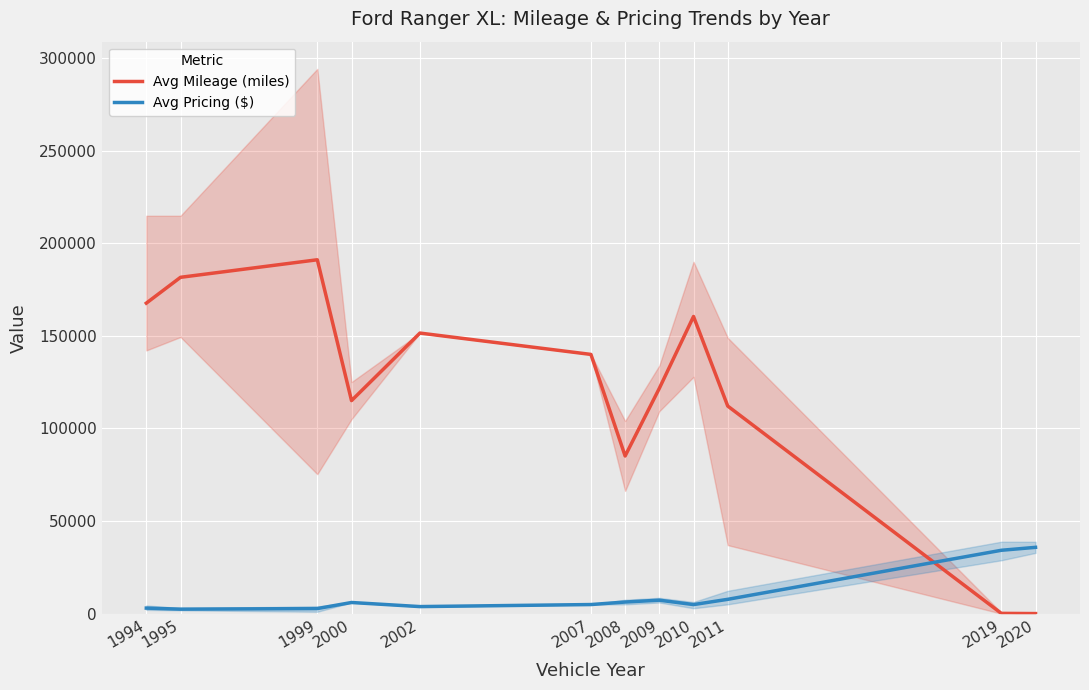

List the labels in order of Avg Pricing ($) value, smallest first.

1995, 1999, 1994, 2002, 2010, 2007, 2000, 2008, 2009, 2011, 2019, 2020